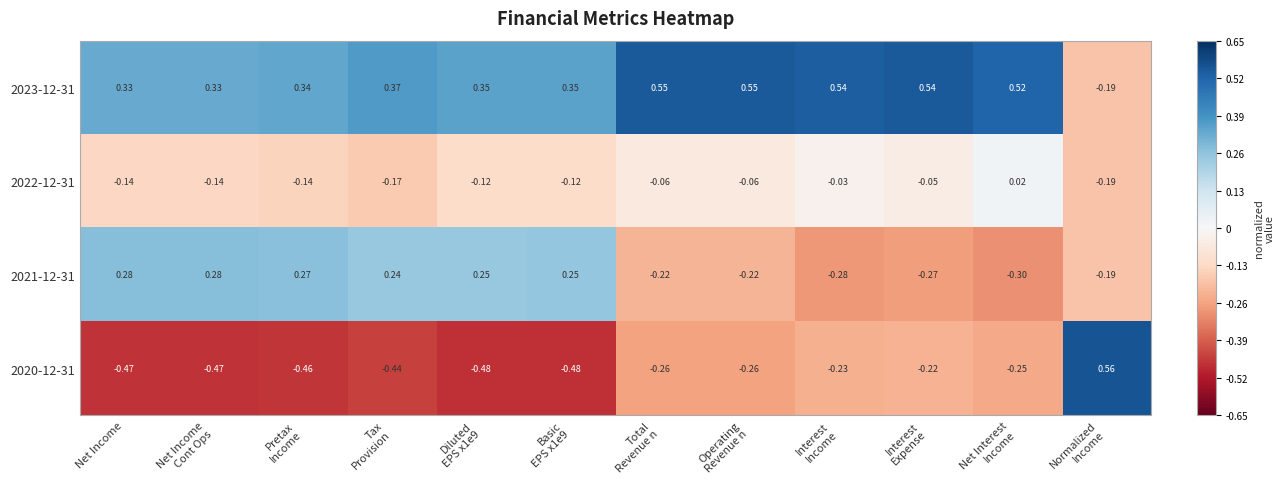

At which label does 2021-12-31 first exceed 0?

Net Income